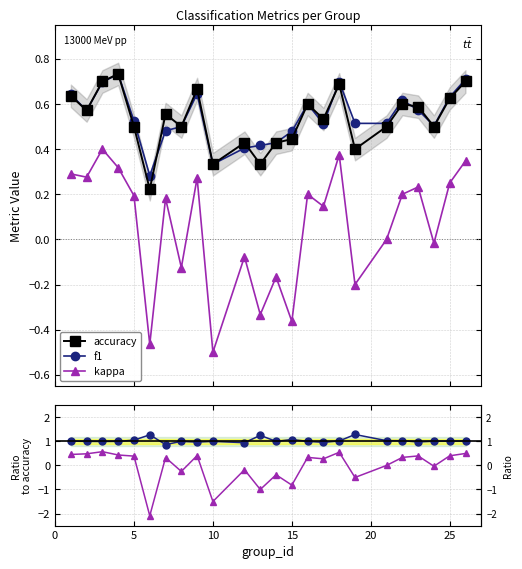

How many interior local peaks does the f1 / acc series have?

6